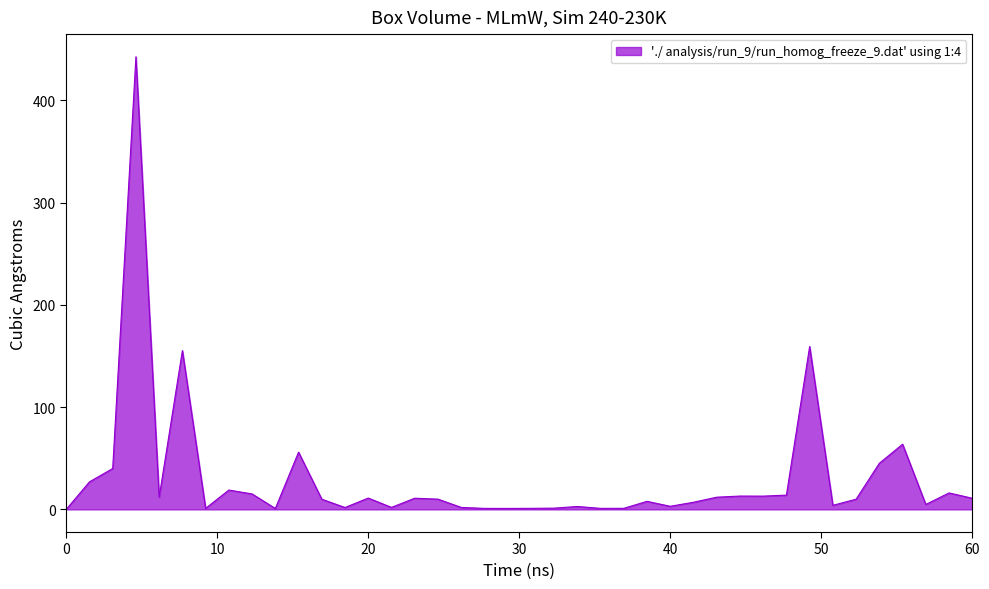

What is the maximum value shown in the chart?

442.7